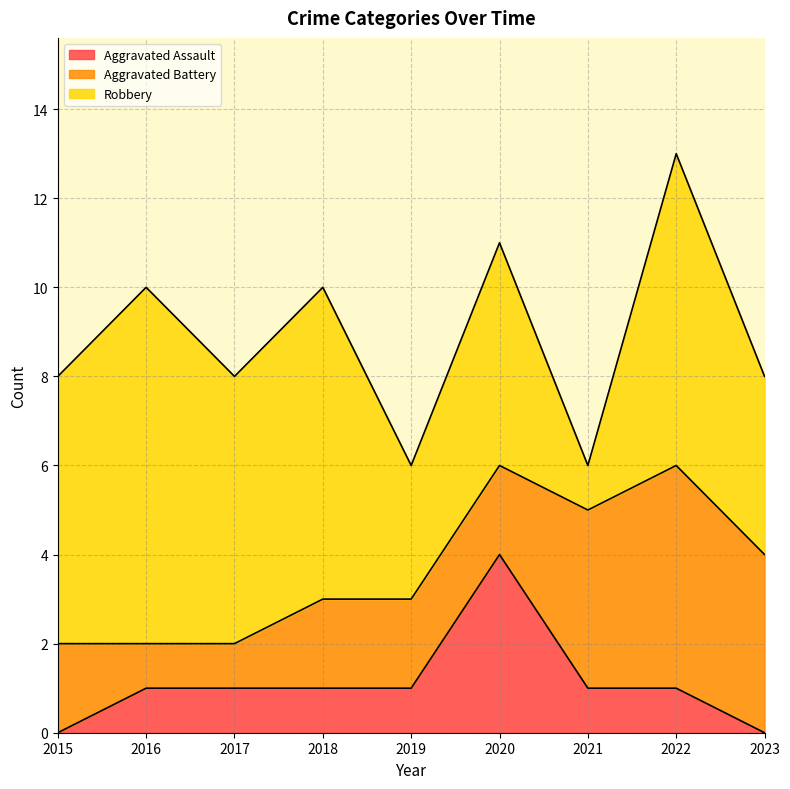

How many distinct data groups are displayed?

3